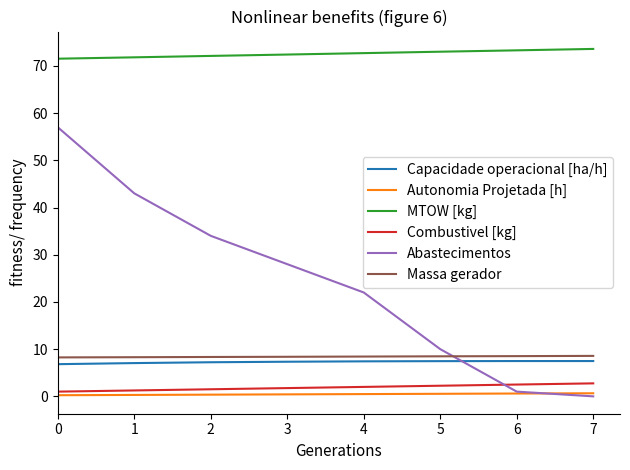

What is the highest value of the Massa gerador series?

8.6